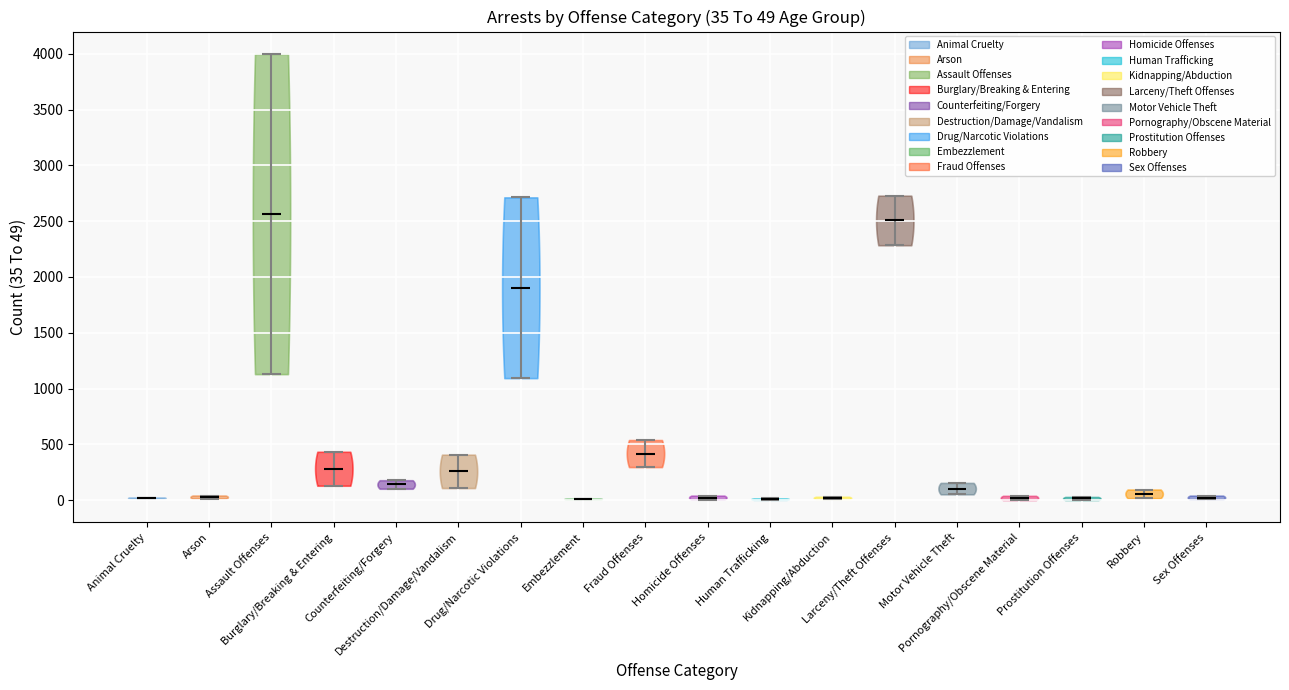

Which violin has the highest median line?

Assault Offenses